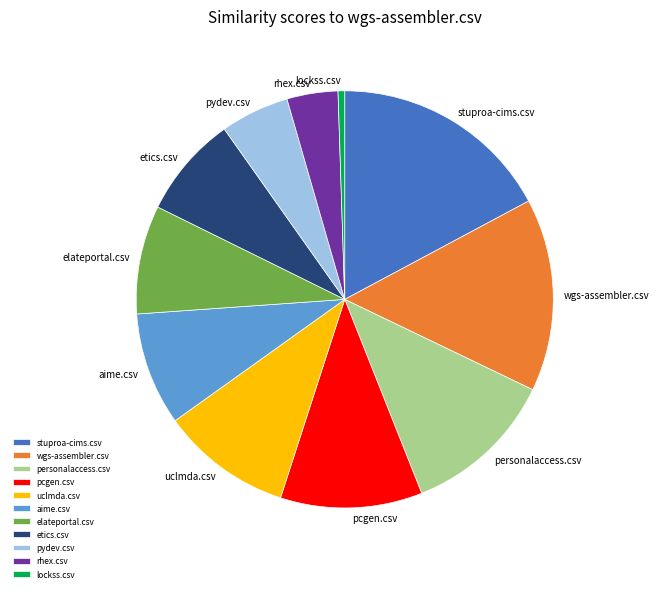

What is the smallest slice in the pie chart?

lockss.csv